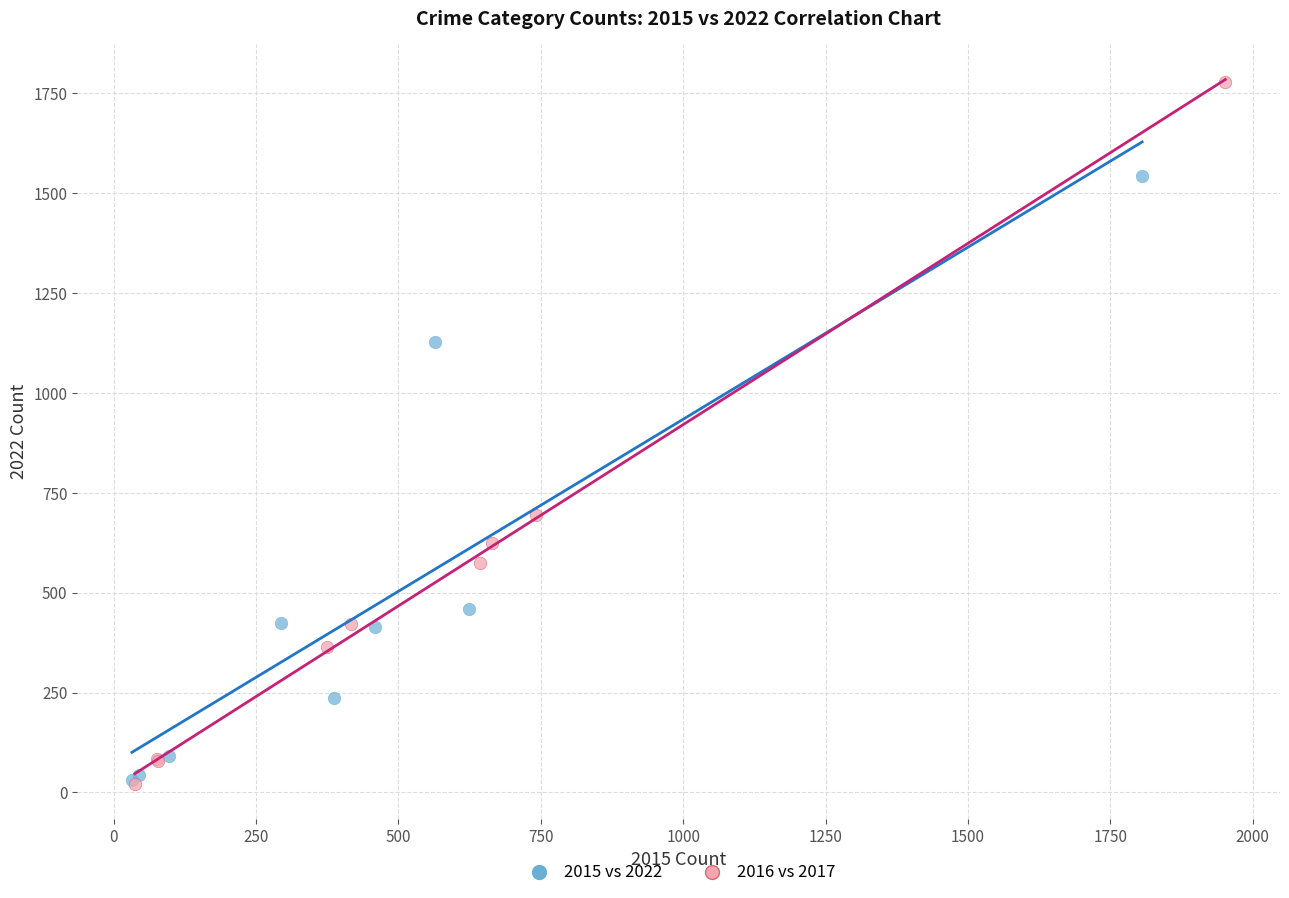

Which series contains the highest Y value?

2016 vs 2017